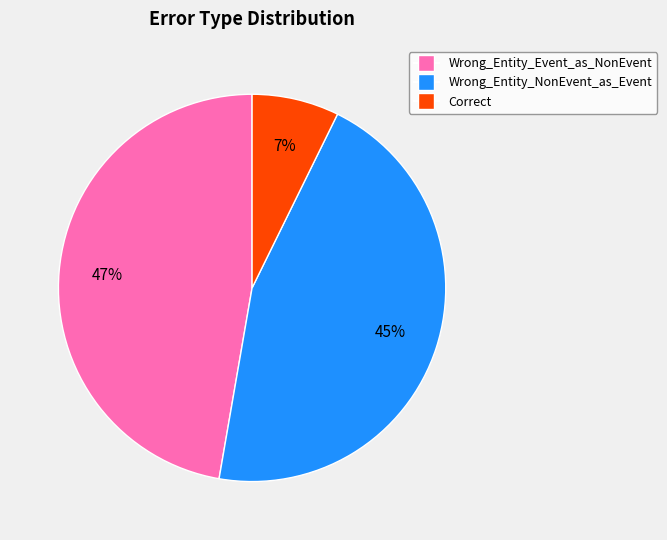

Count the number of slices in the pie.

3